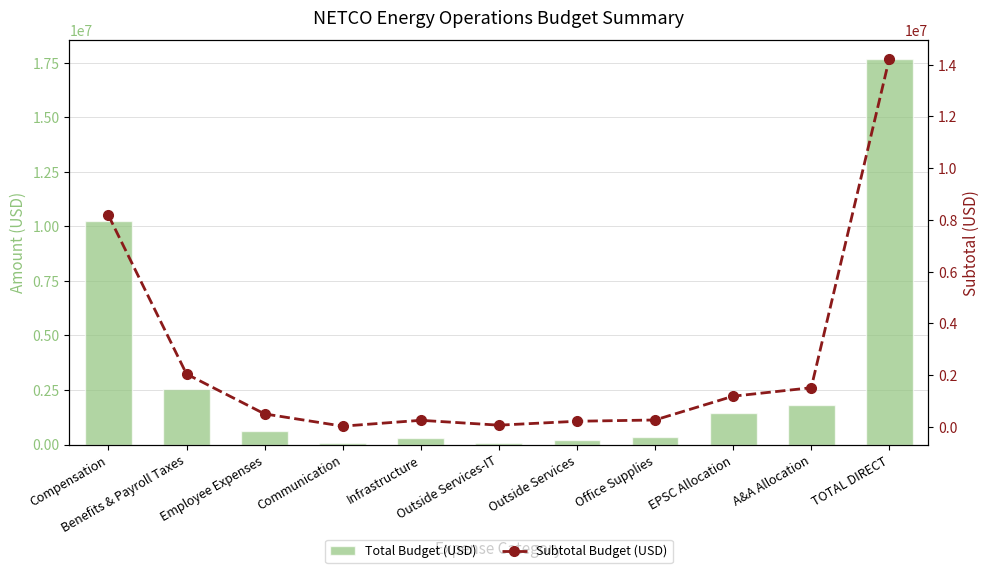

List the labels in order of Total Budget (USD) value, smallest first.

Communication, Outside Services-IT, Outside Services, Infrastructure, Office Supplies, Employee Expenses, EPSC Allocation, A&A Allocation, Benefits & Payroll Taxes, Compensation, TOTAL DIRECT